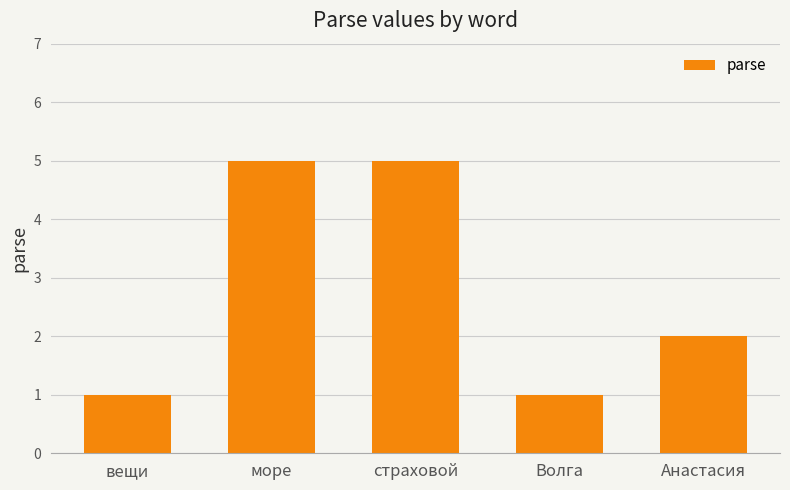

At which label does the data first exceed 2?

море